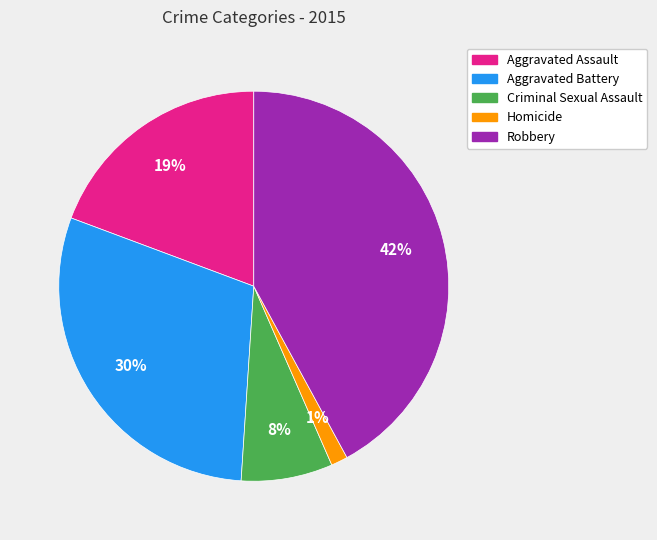

Does Aggravated Battery represent more than half of the total?

No